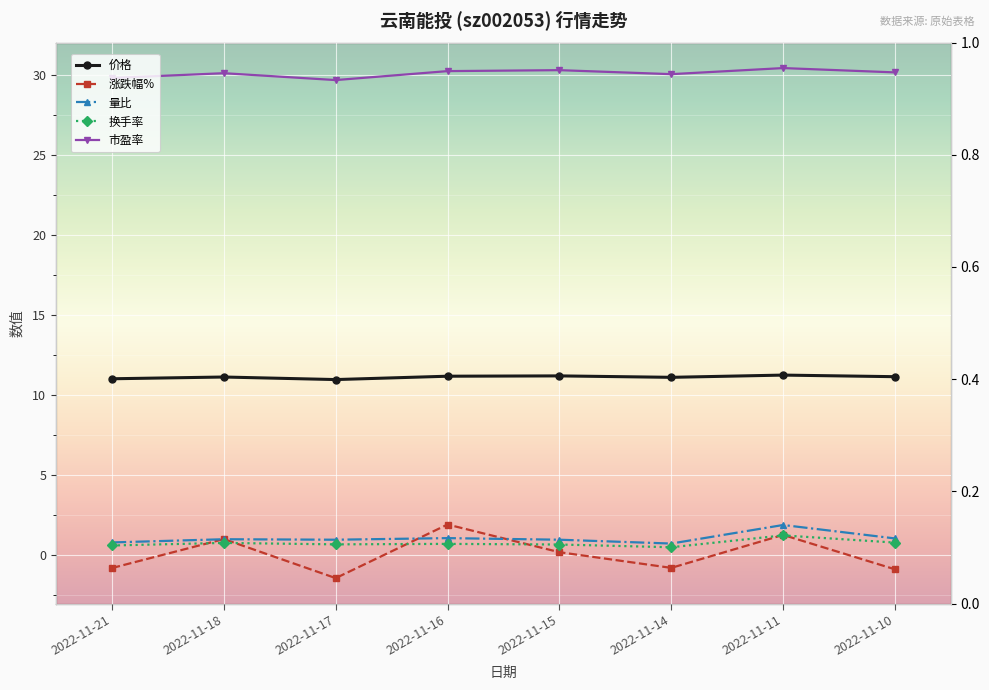

True or false: 换手率 has a value of 0.8 at 2022-11-10.

True